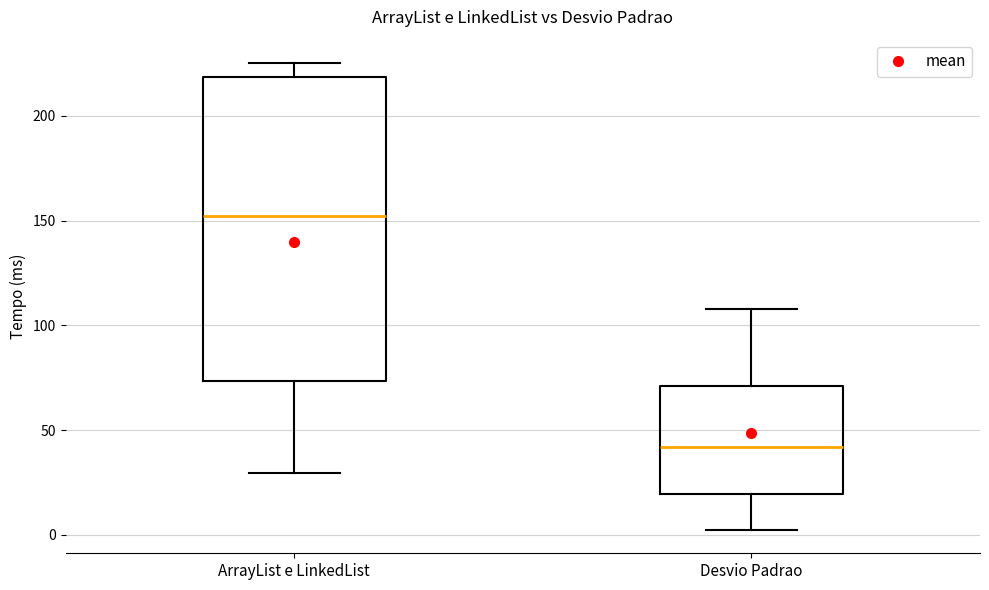

Which box's median line is the lowest?

Desvio Padrao